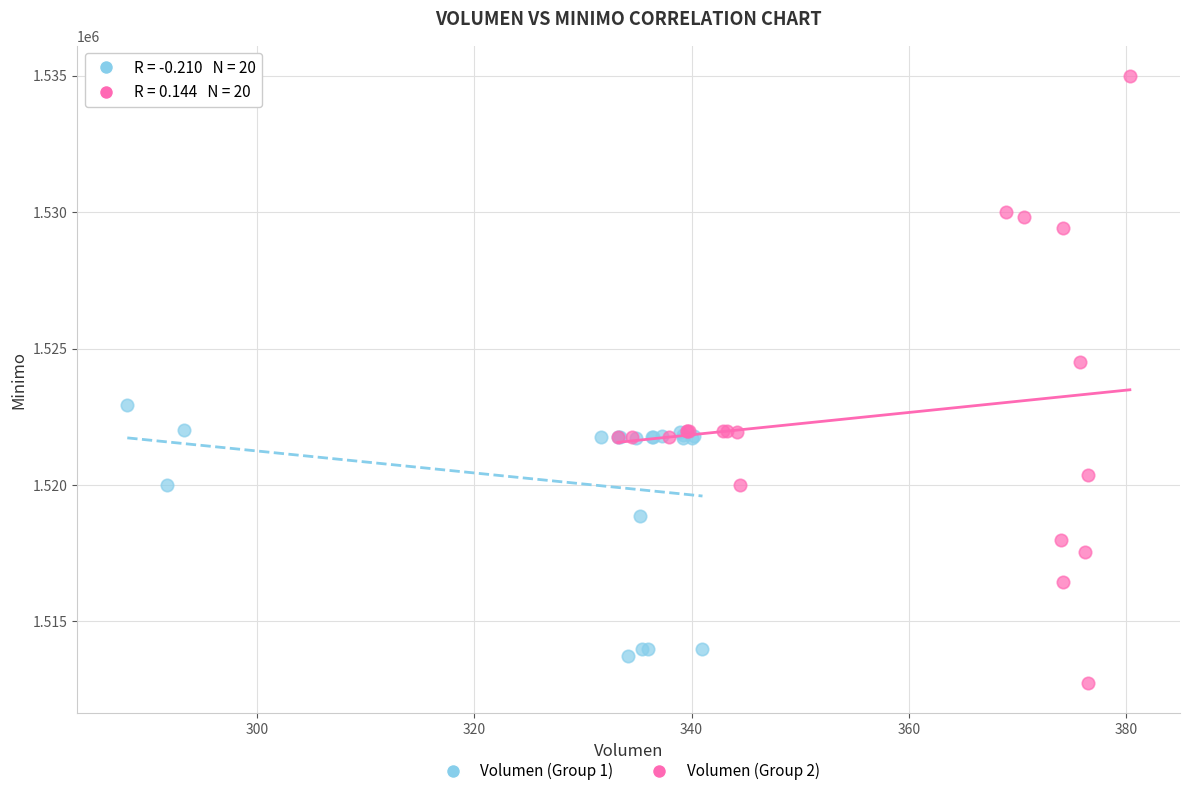

Which series contains the highest Y value?

Volumen (Group 2)